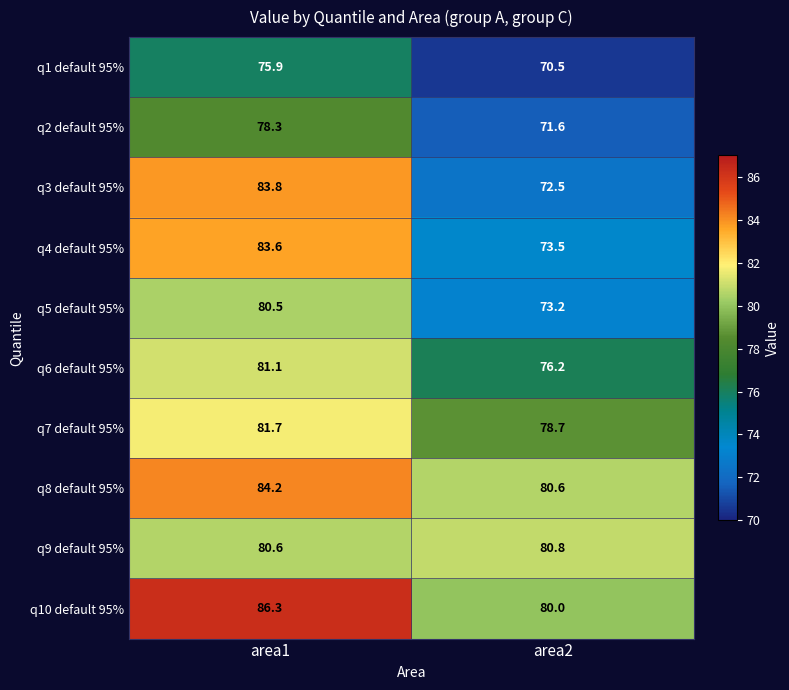

The q9 default 95% series shows 124.2 at area2. True or false?

False